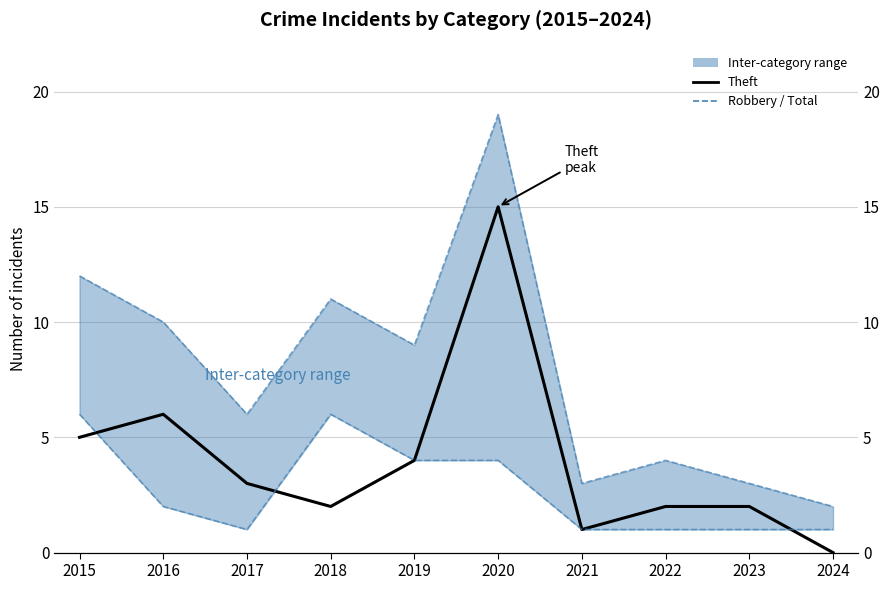

Rank the series by their maximum value, from lowest to highest.

Robbery, Theft, Total